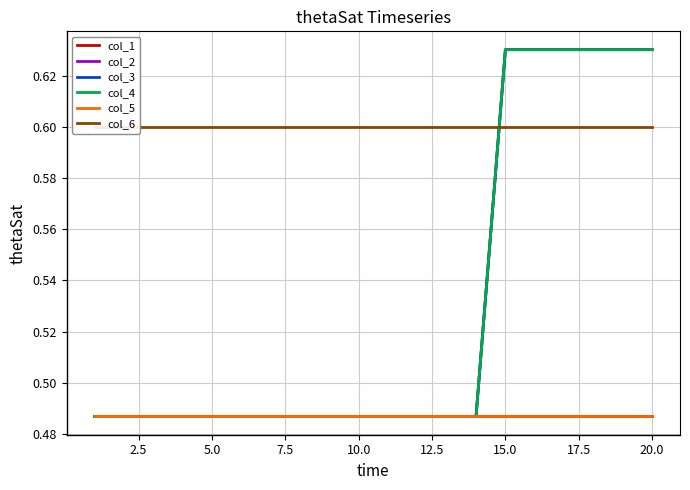

True or false: col_5 and col_2 cross at least once.

False